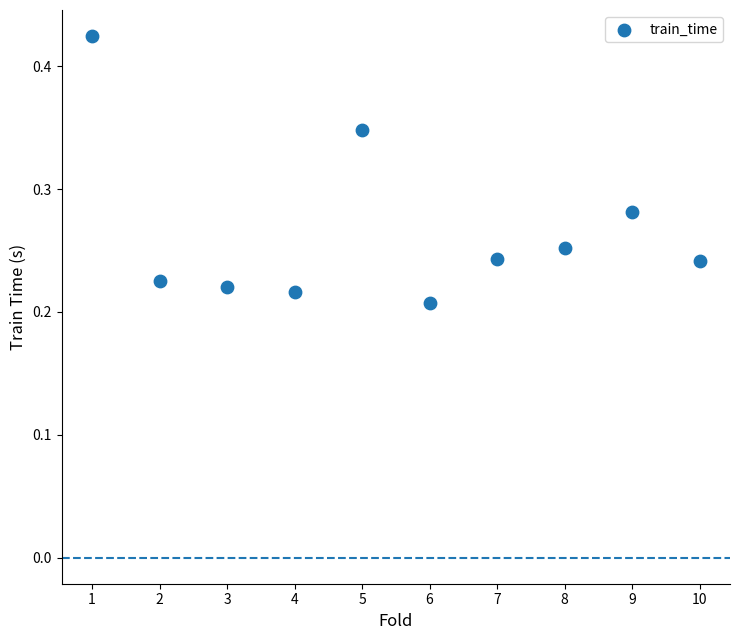

What is the range of X values (max minus min)?

9.0